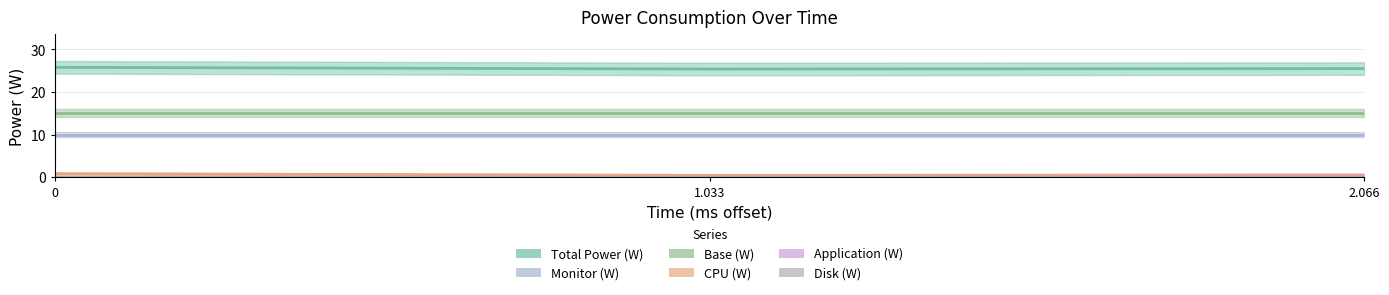

Which series has the largest range (max minus min)?

Total Power (W)